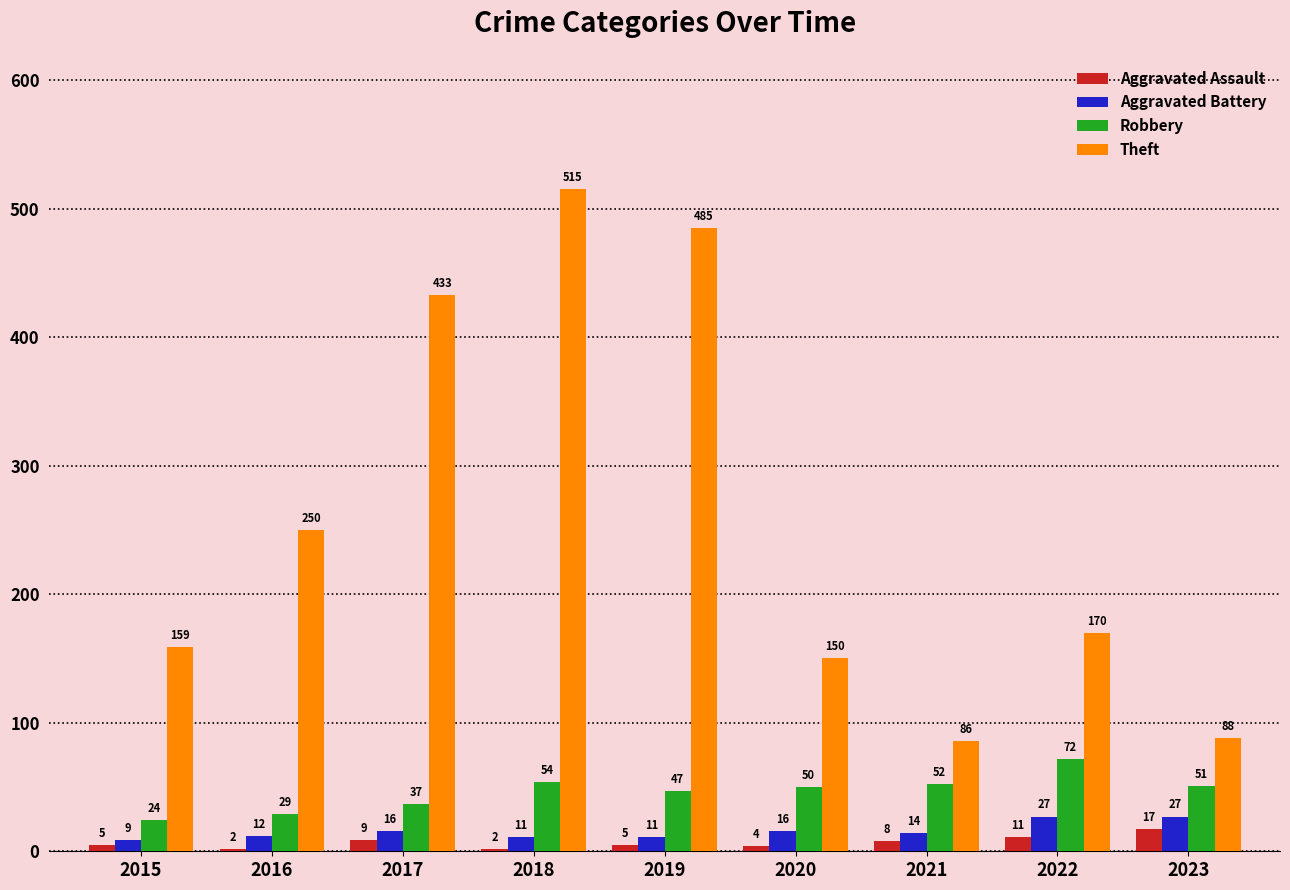

Reading left to right, transcribe all the data shown in this chart.

Aggravated Assault: 5	2	9	2	5	4	8	11	17
Aggravated Battery: 9	12	16	11	11	16	14	27	27
Robbery: 24	29	37	54	47	50	52	72	51
Theft: 159	250	433	515	485	150	86	170	88